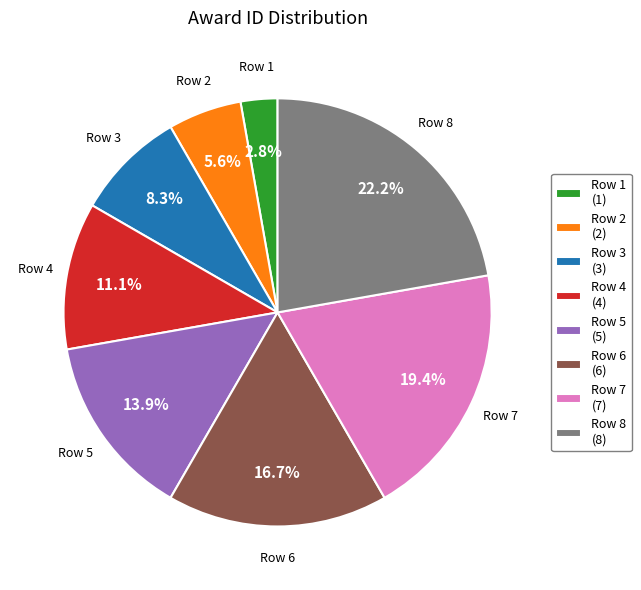

What is the smallest slice in the pie chart?

Row 1 (1)